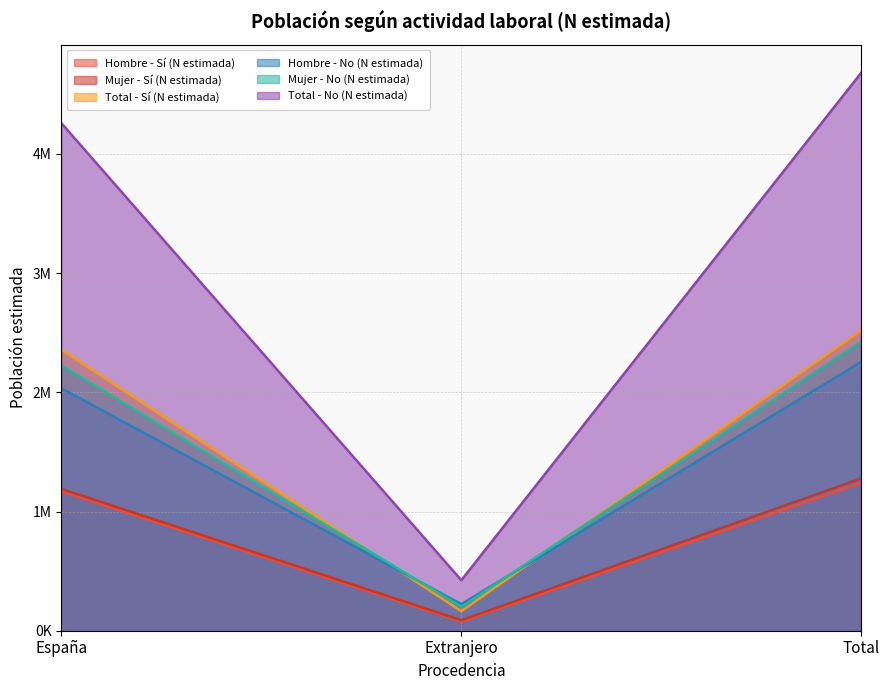

Where is Mujer - No (N estimada) nearest to the value 1313540?

España